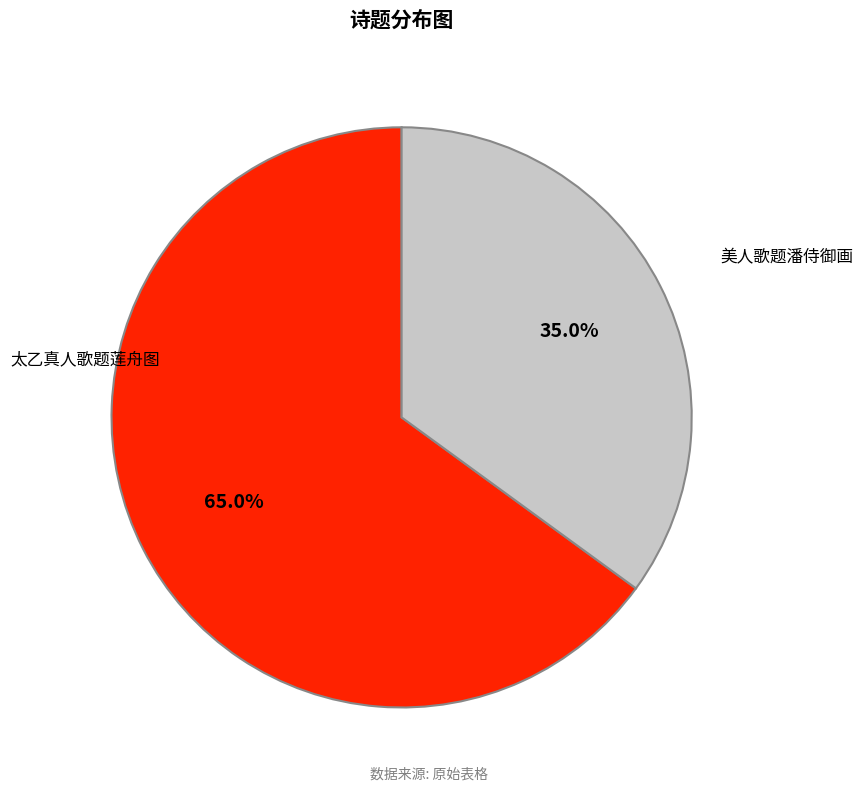

Which category has the smallest portion of the pie?

美人歌题潘侍御画